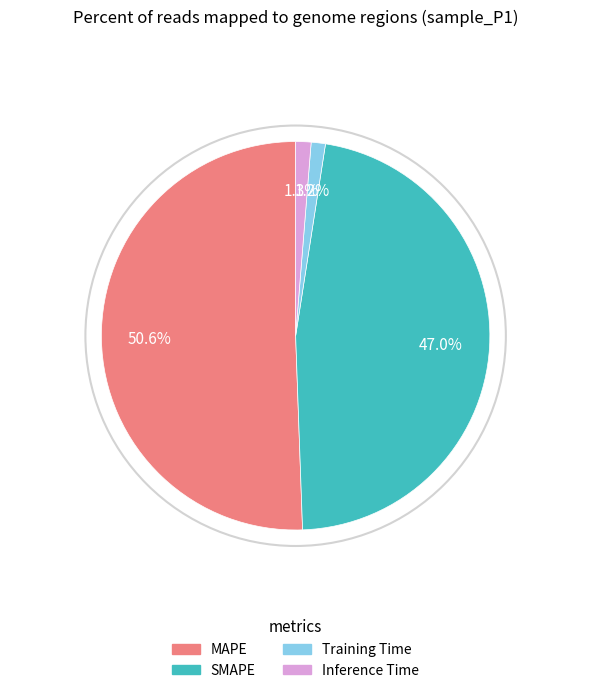

Is it true that Training Time is 1% of the pie?

True